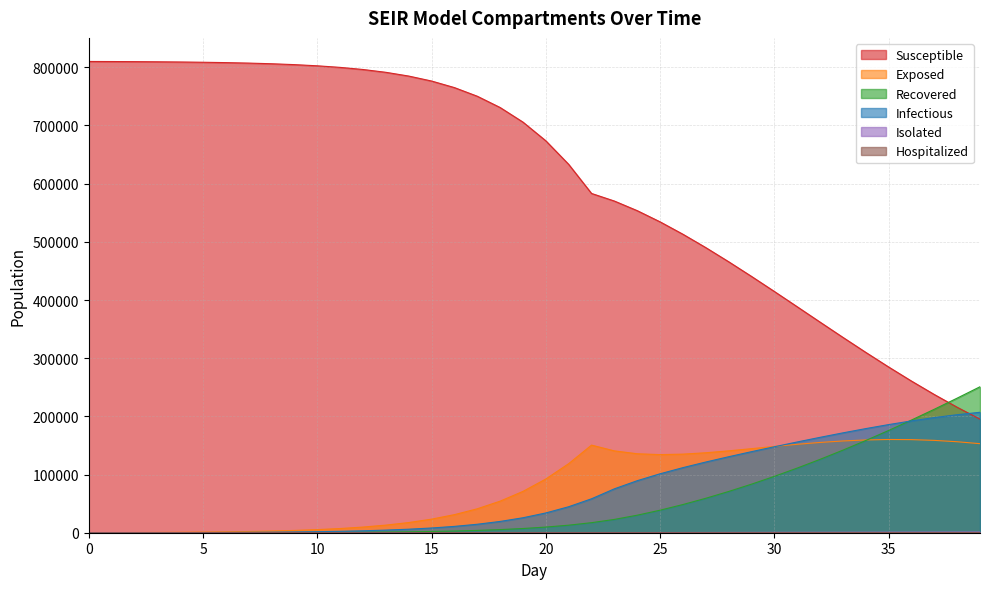

At how many categories does at least one series exceed 369985?

32